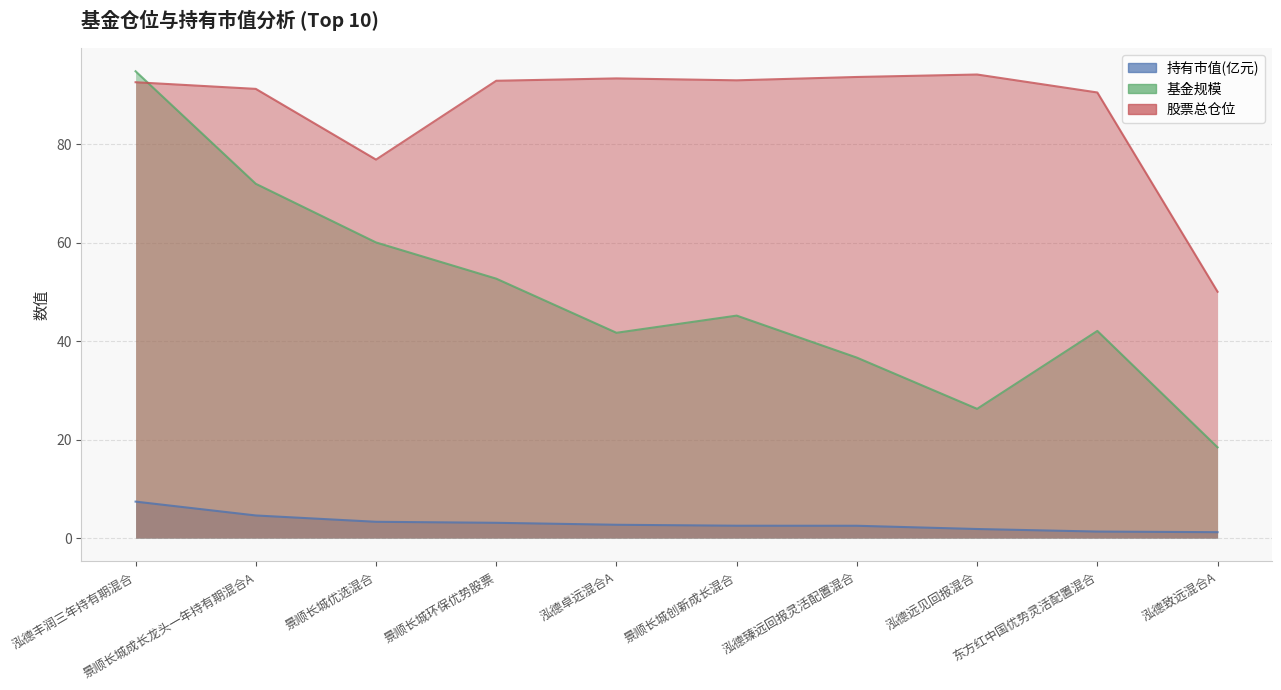

Which label corresponds to the smallest value in the chart?

泓德致远混合A